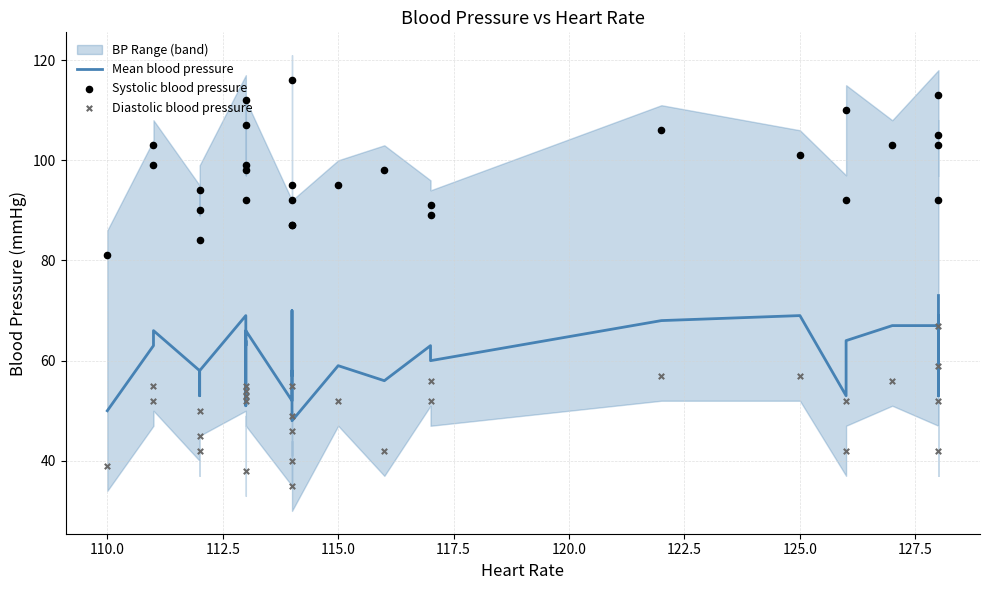

Which series reaches the maximum Y coordinate?

Systolic blood pressure